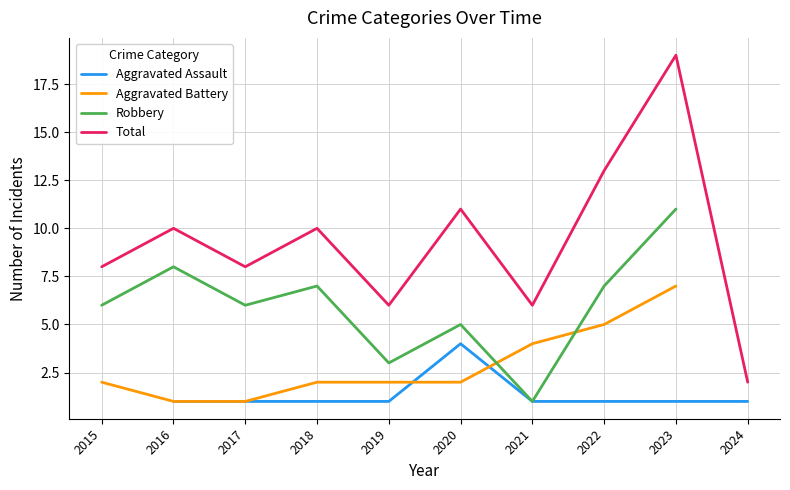

True or false: Robbery and Aggravated Assault cross at least once.

False